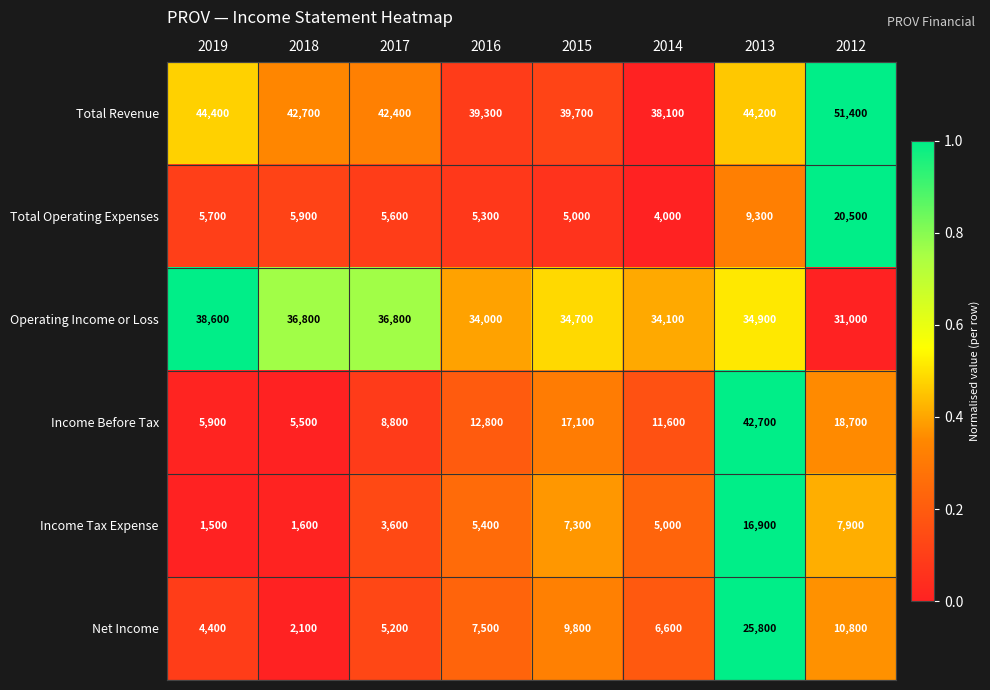

Which series has the largest total across all categories?

Total Revenue